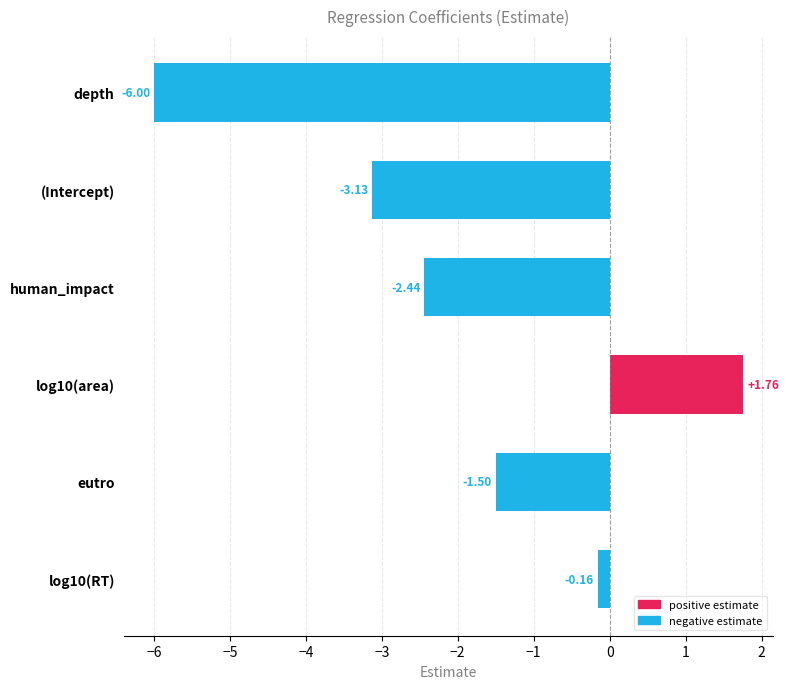

What is the average value?

-1.9